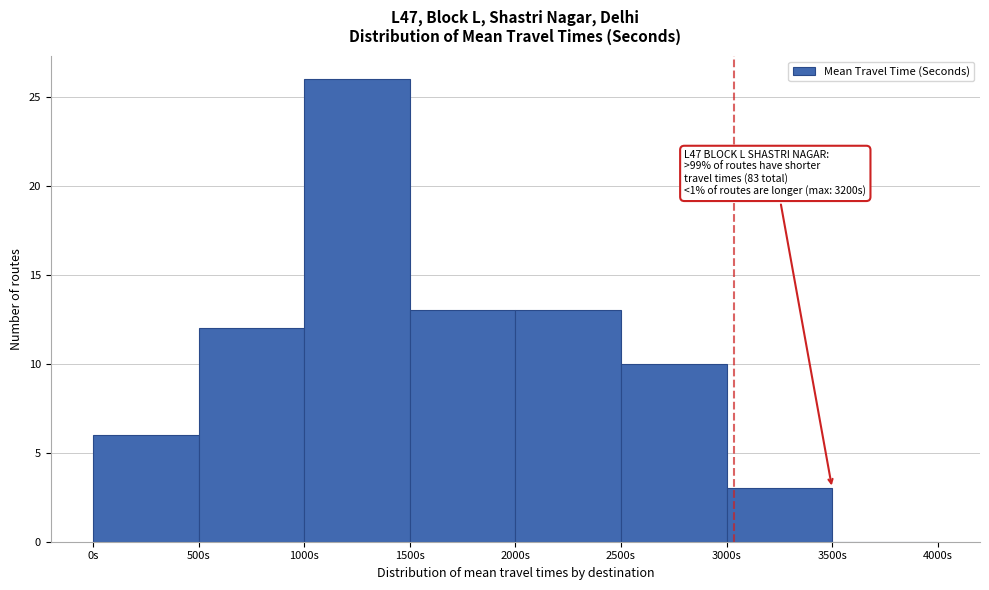

Over which range of the x-axis is the bar tallest?

1000 to 1500